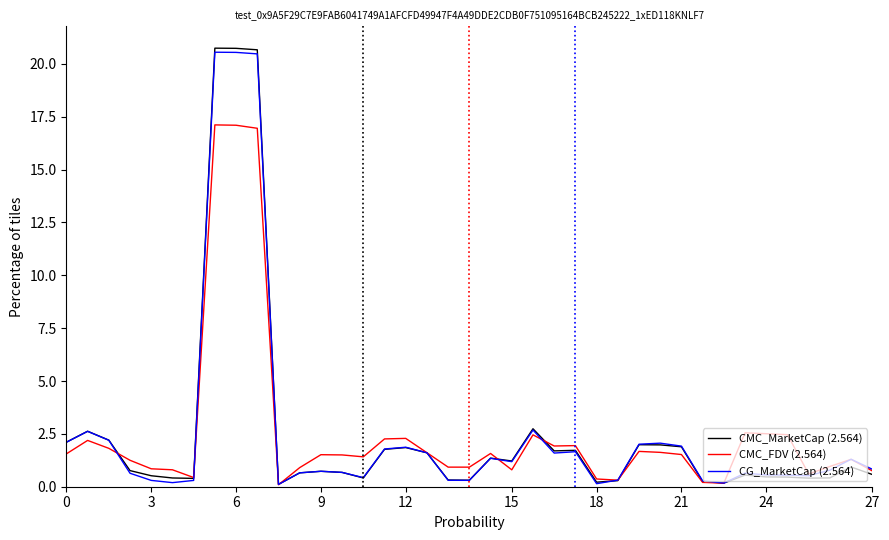

What is the maximum value shown in the chart?

20.7